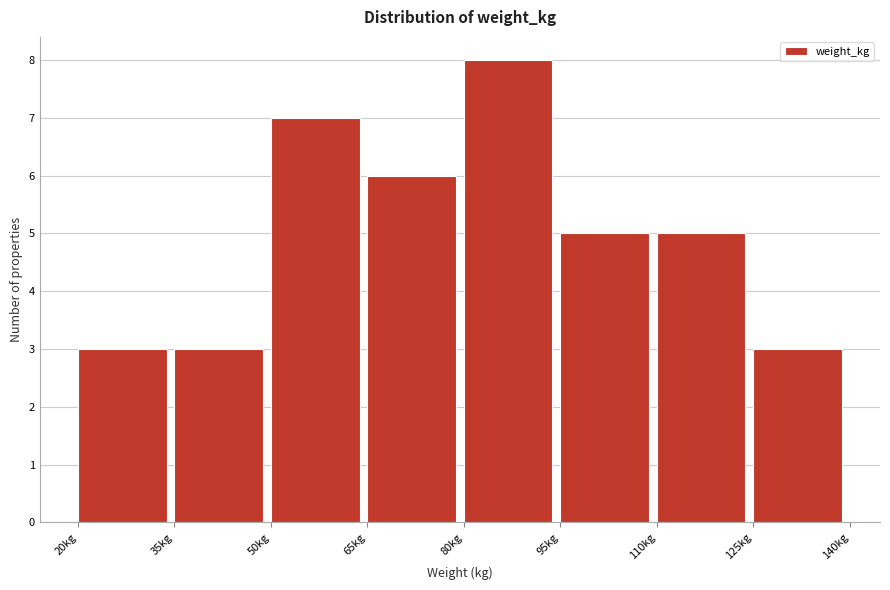

Reading left to right, list every bar in this chart as the range it spans on the x-axis followed by its height. Neither the bar edges nor the heights are printed on the chart, so give them approximately, as read against the axes.

20 to 35: 3
35 to 50: 3
50 to 65: 7
65 to 80: 6
80 to 95: 8
95 to 110: 5
110 to 125: 5
125 to 140: 3